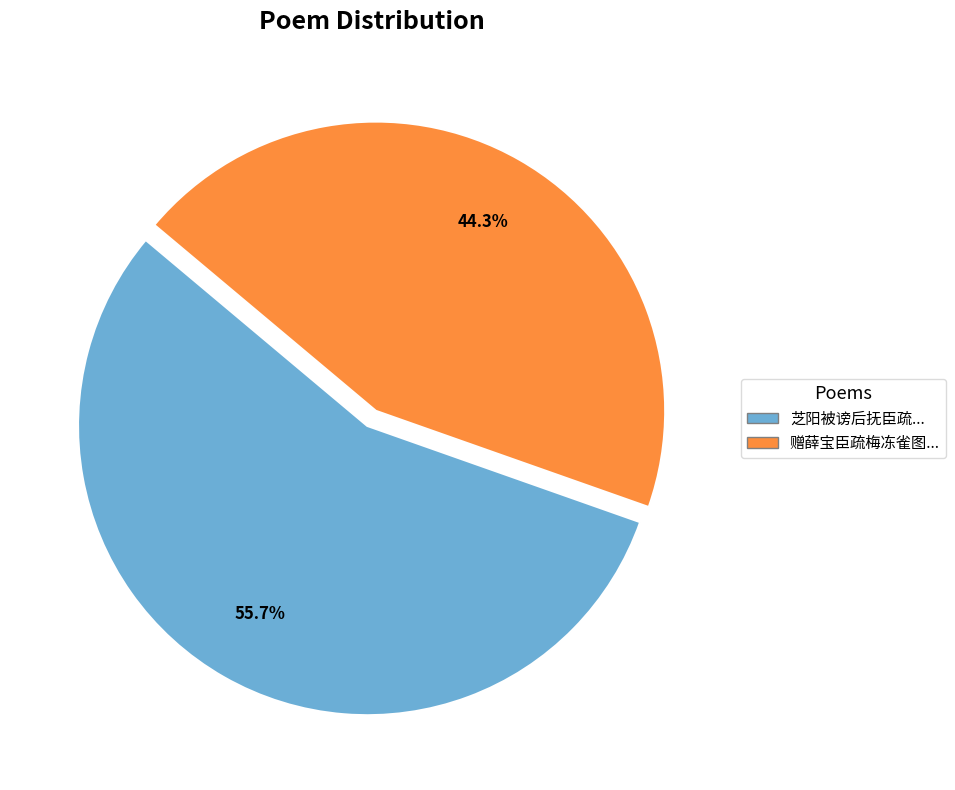

Does any single category account for the majority?

Yes